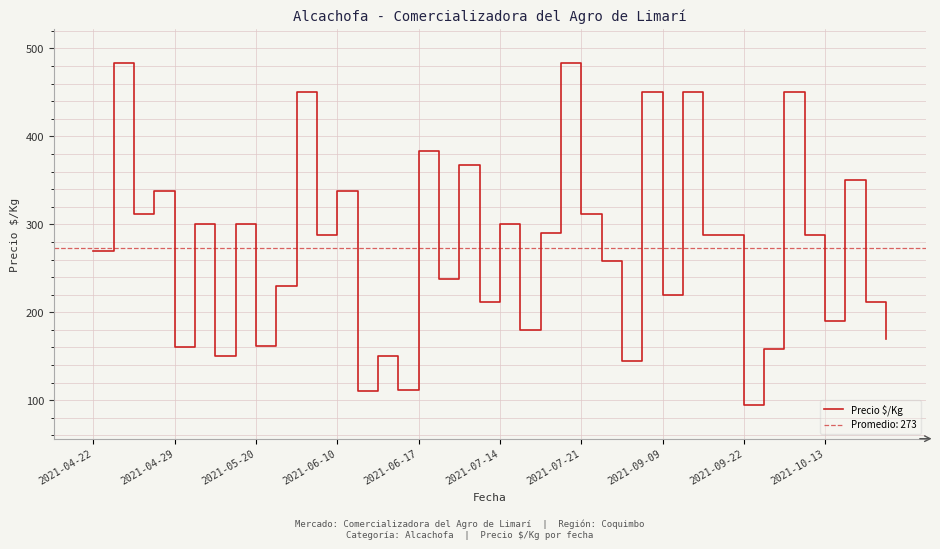

What is the lowest value of the Precio $/Kg series?

95